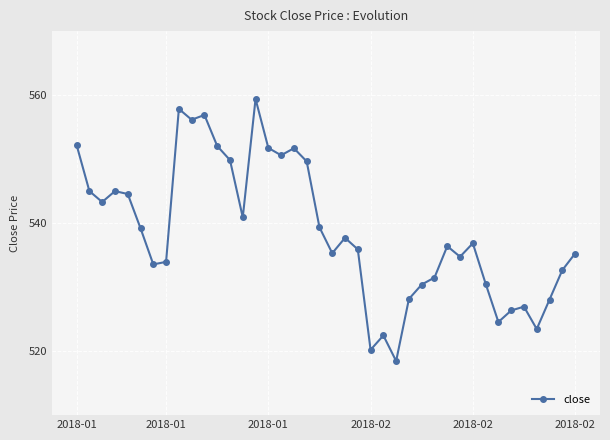

What is the minimum value shown in the chart?

518.5